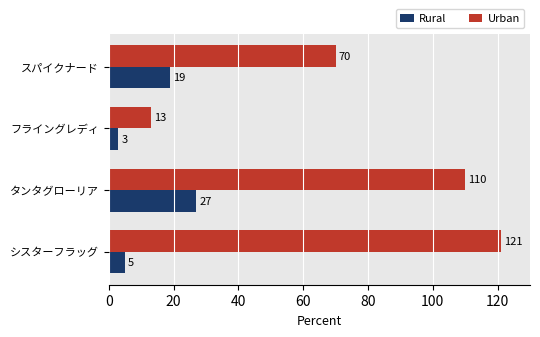

What is the difference between the Urban values at タンタグローリア and スパイクナード?

40